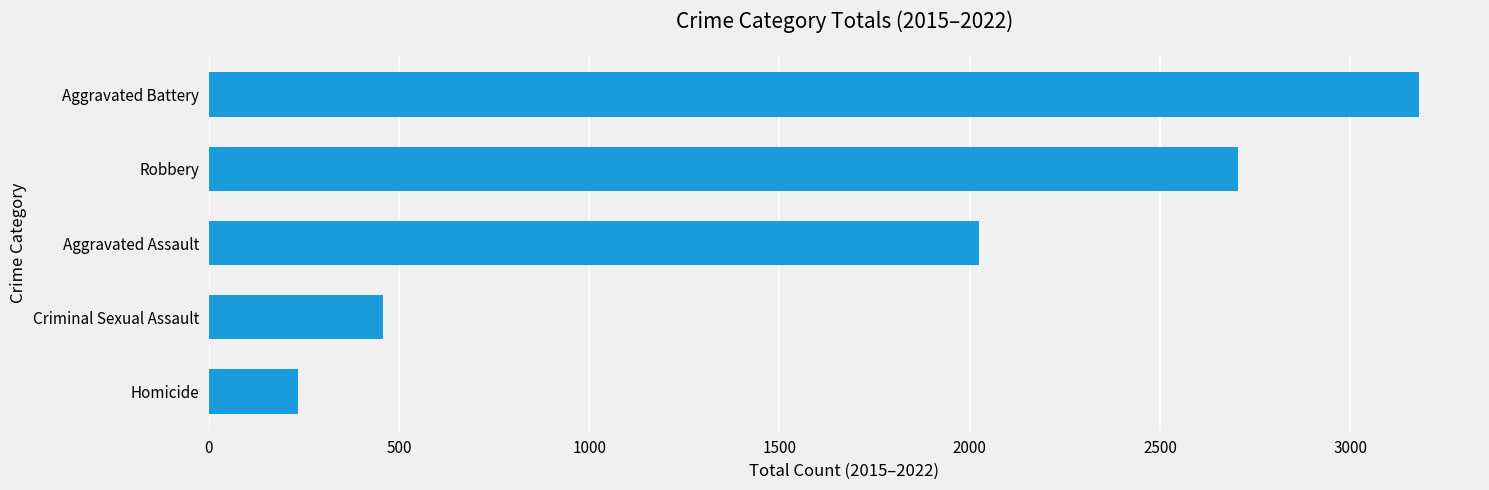

Reading top to bottom, list all the values displayed in this chart.

Aggravated Battery=3182	Robbery=2706	Aggravated Assault=2024	Criminal Sexual Assault=457	Homicide=236